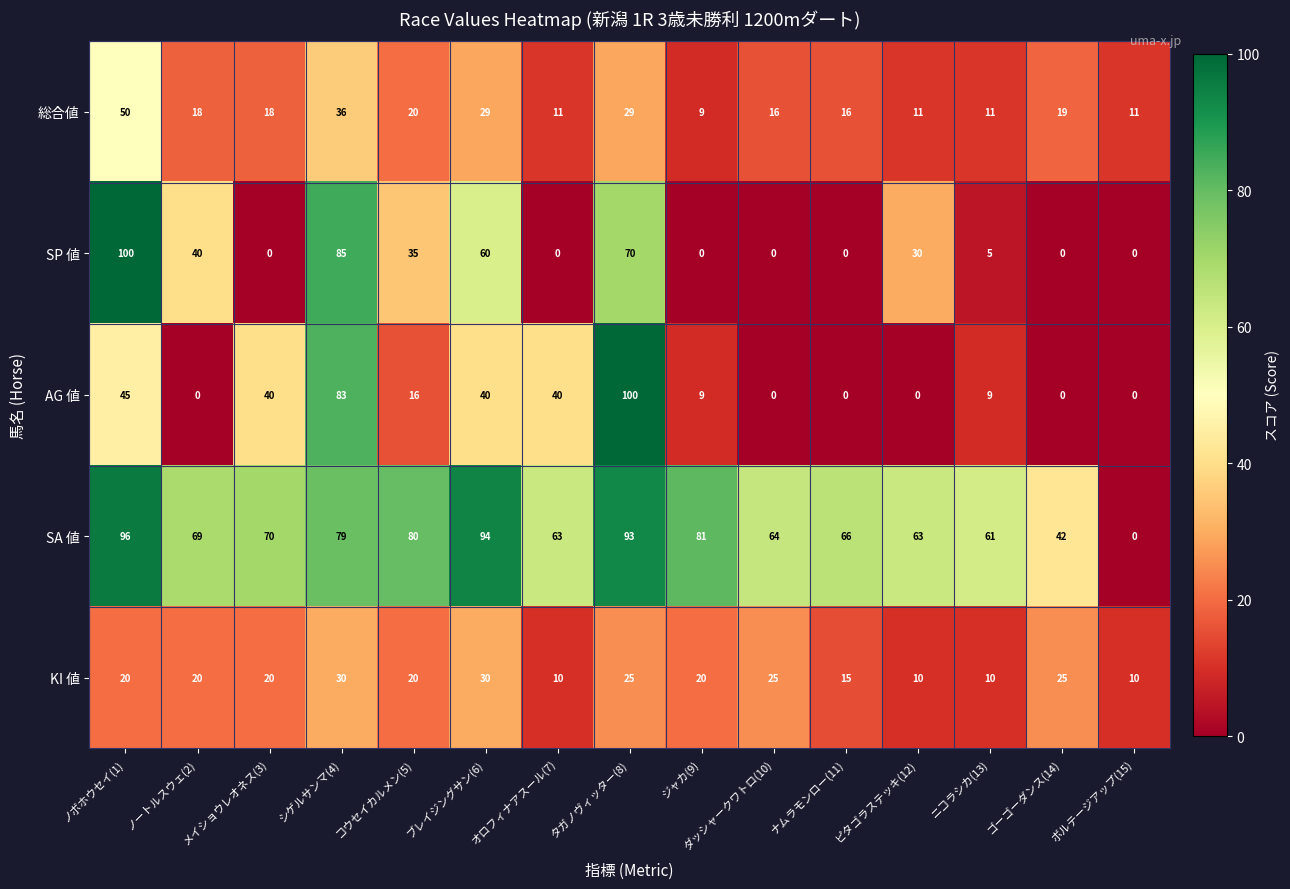

What is the total value across all series at コウセイカルメン(5)?

171